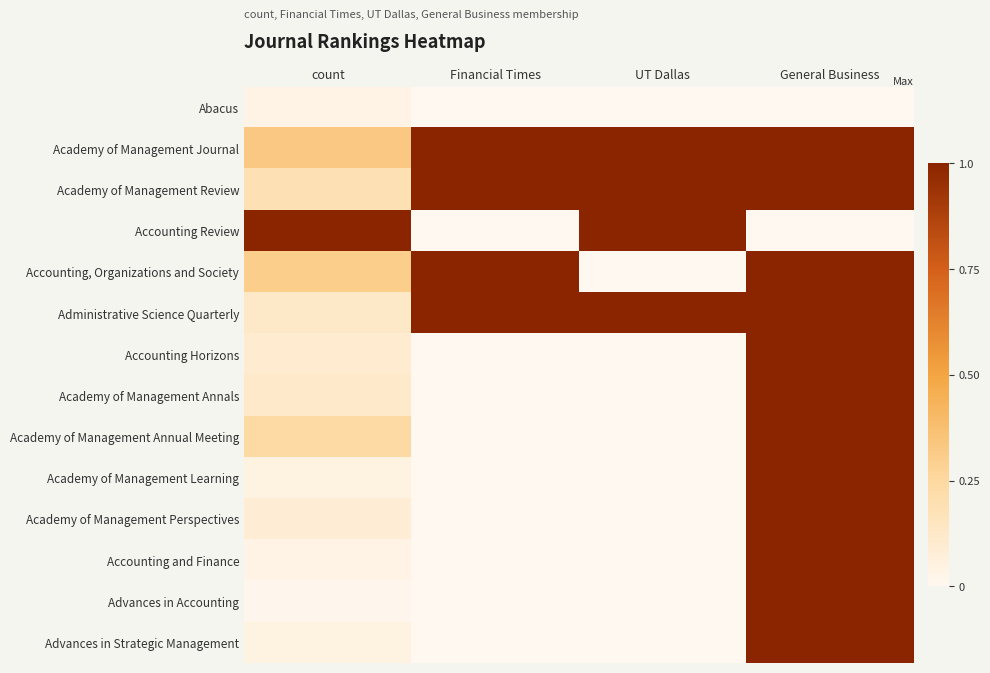

Reading right to left, list all the values displayed in this chart.

Abacus: General Business=0.0	UT Dallas=0.0	Financial Times=0.0	count=0.0
Academy of Management Journal: General Business=1.0	UT Dallas=1.0	Financial Times=1.0	count=0.3
Academy of Management Review: General Business=1.0	UT Dallas=1.0	Financial Times=1.0	count=0.2
Accounting Review: General Business=0.0	UT Dallas=1.0	Financial Times=0.0	count=1.0
Accounting, Organizations and Society: General Business=1.0	UT Dallas=0.0	Financial Times=1.0	count=0.3
Administrative Science Quarterly: General Business=1.0	UT Dallas=1.0	Financial Times=1.0	count=0.1
Accounting Horizons: General Business=1.0	UT Dallas=0.0	Financial Times=0.0	count=0.1
Academy of Management Annals: General Business=1.0	UT Dallas=0.0	Financial Times=0.0	count=0.1
Academy of Management Annual Meeting: General Business=1.0	UT Dallas=0.0	Financial Times=0.0	count=0.2
Academy of Management Learning: General Business=1.0	UT Dallas=0.0	Financial Times=0.0	count=0.1
Academy of Management Perspectives: General Business=1.0	UT Dallas=0.0	Financial Times=0.0	count=0.1
Accounting and Finance: General Business=1.0	UT Dallas=0.0	Financial Times=0.0	count=0.0
Advances in Accounting: General Business=1.0	UT Dallas=0.0	Financial Times=0.0	count=0.0
Advances in Strategic Management: General Business=1.0	UT Dallas=0.0	Financial Times=0.0	count=0.1